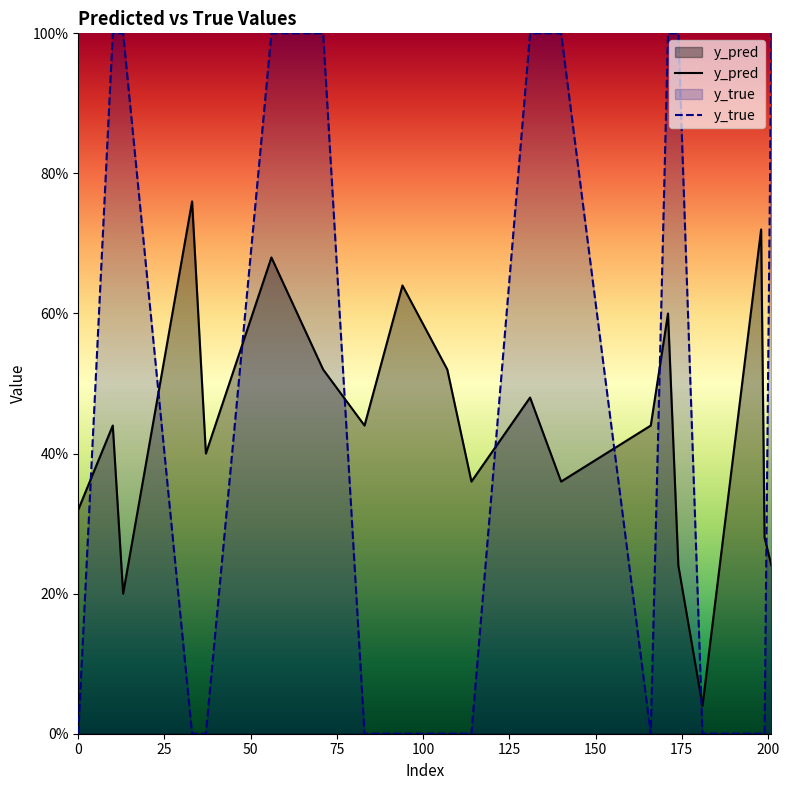

Where do y_true and y_pred first cross each other?

0 and 10